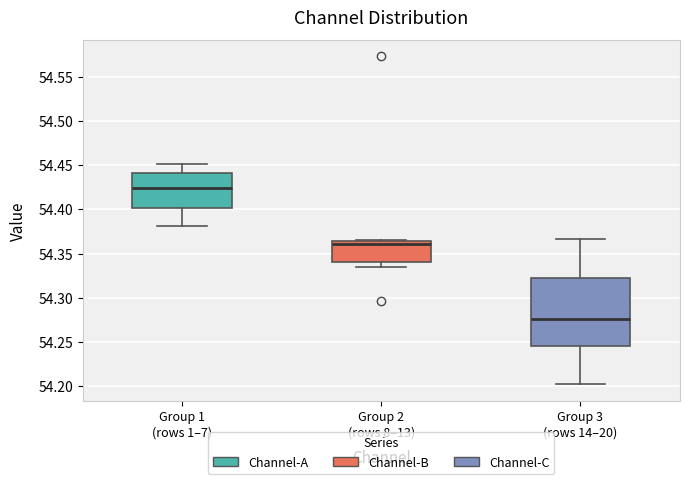

Which box's median line is the lowest?

Group 3 (rows 14–20)